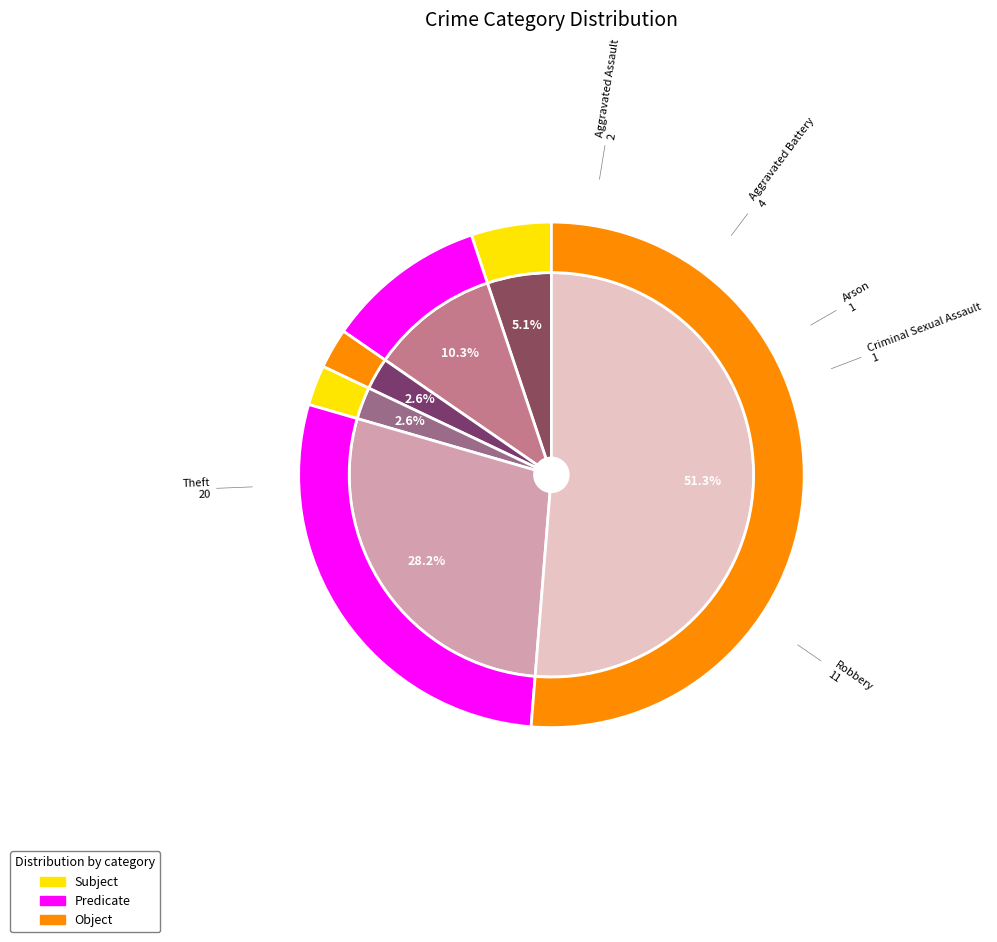

To the nearest percent, what percentage of the pie is Aggravated Battery?

10%